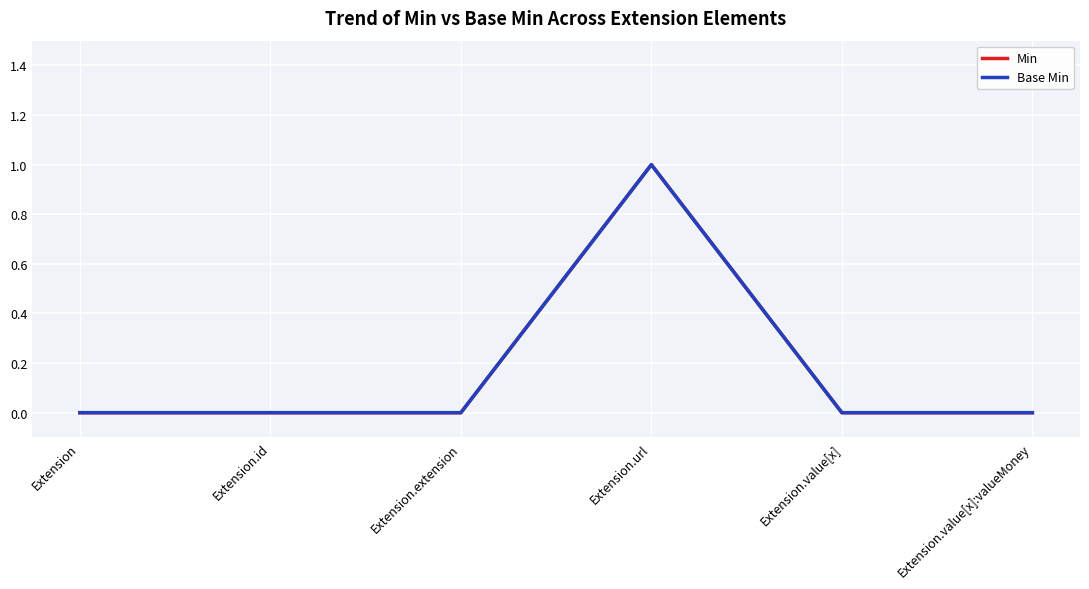

What is the label of the 6th point from the left?

Extension.value[x]:valueMoney